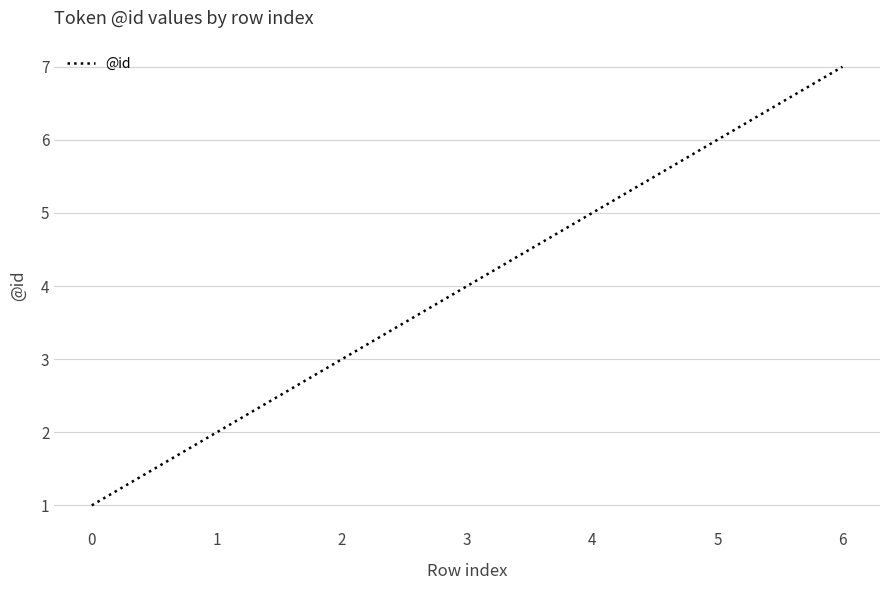

Is it true that the value at 5 is 6?

True